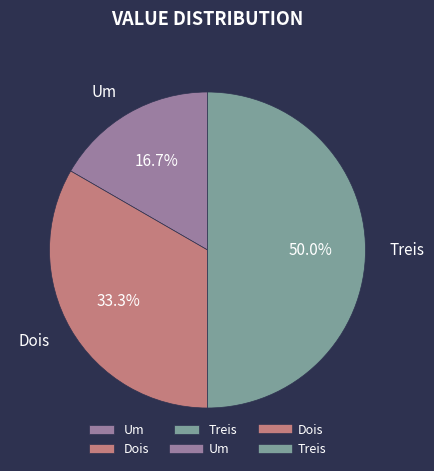

Which category has the smallest portion of the pie?

Um